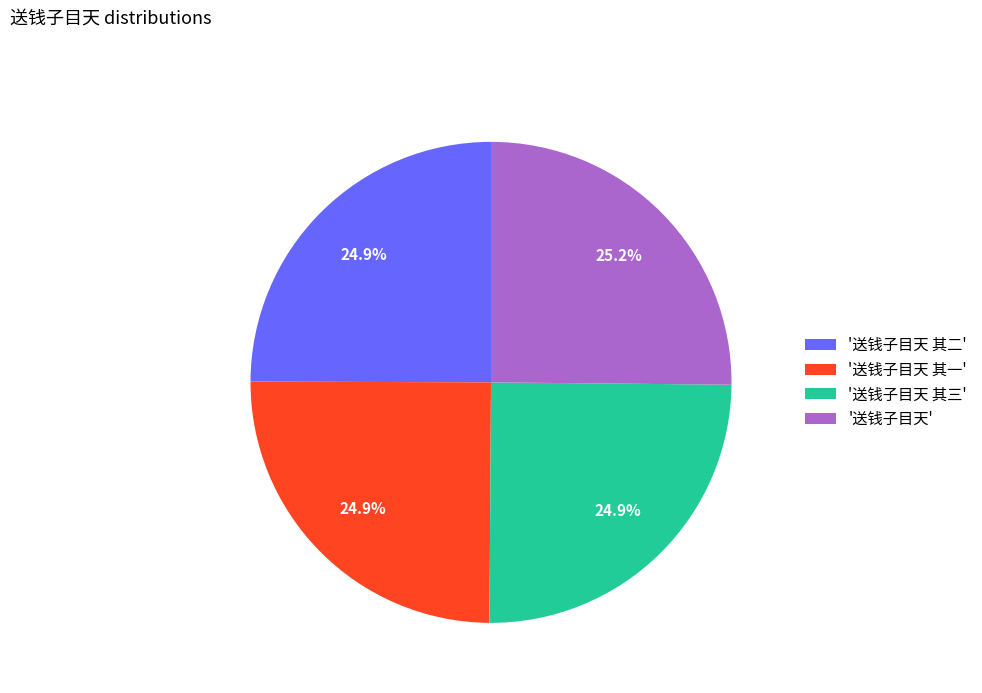

What is the ratio of the value at '送钱子目天 其一' to the value at '送钱子目天 其二'?

1.0